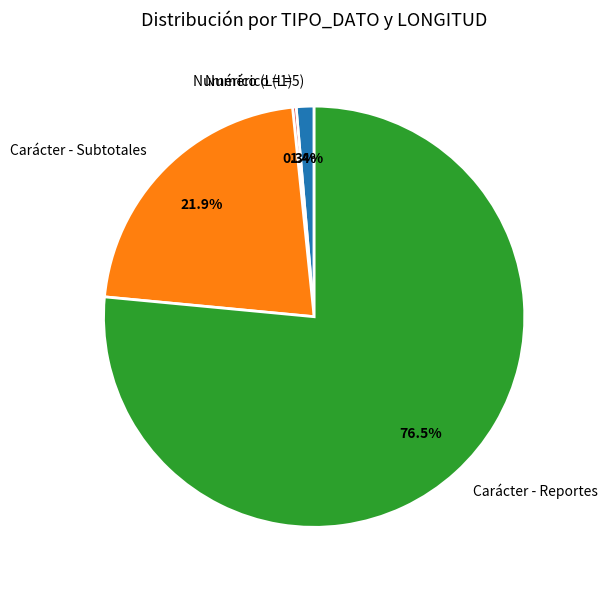

Which has a higher value, Carácter - Subtotales or Carácter - Reportes?

Carácter - Reportes